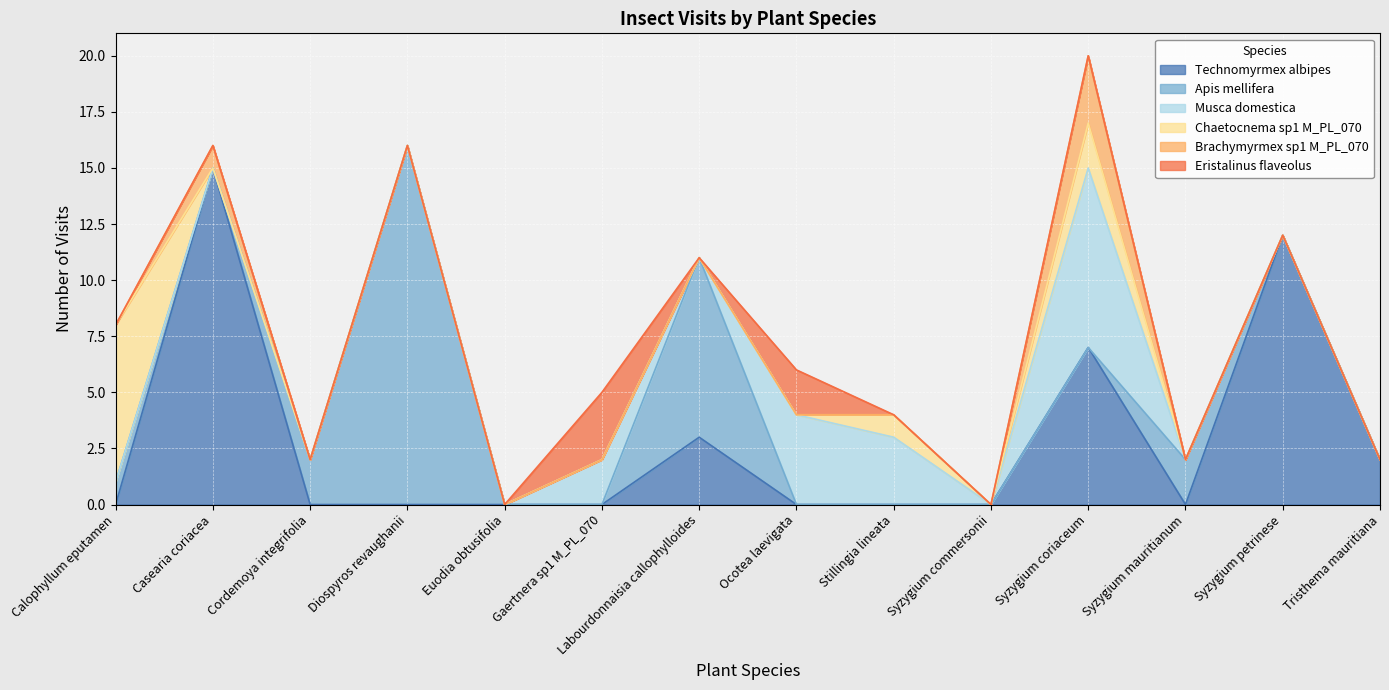

What is the sum of all Chaetocnema sp1 M_PL_070 values?

10